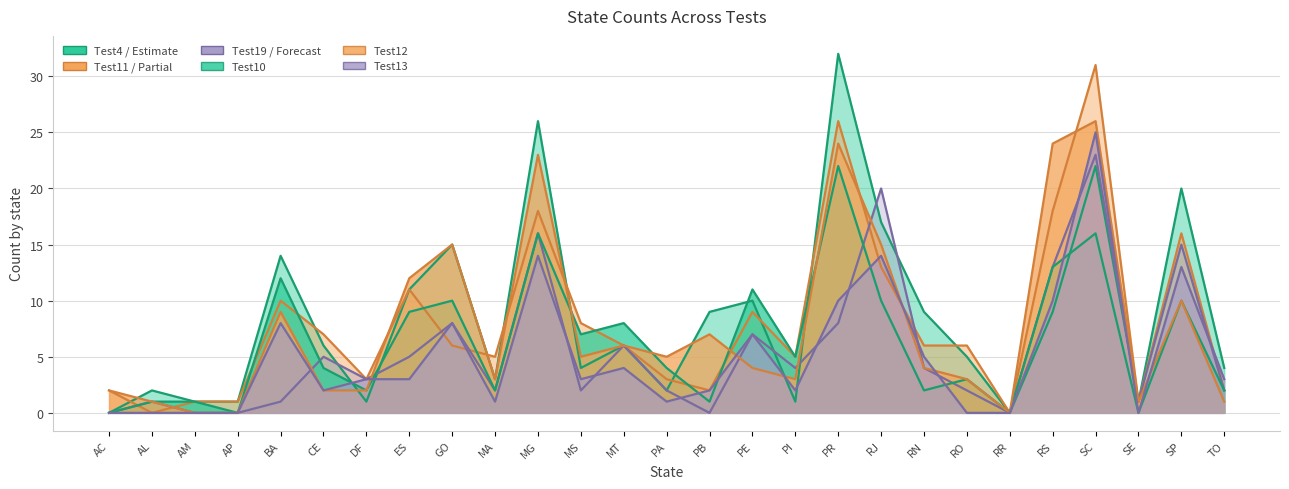

How many intersections are there between Test4 and Test13?

5